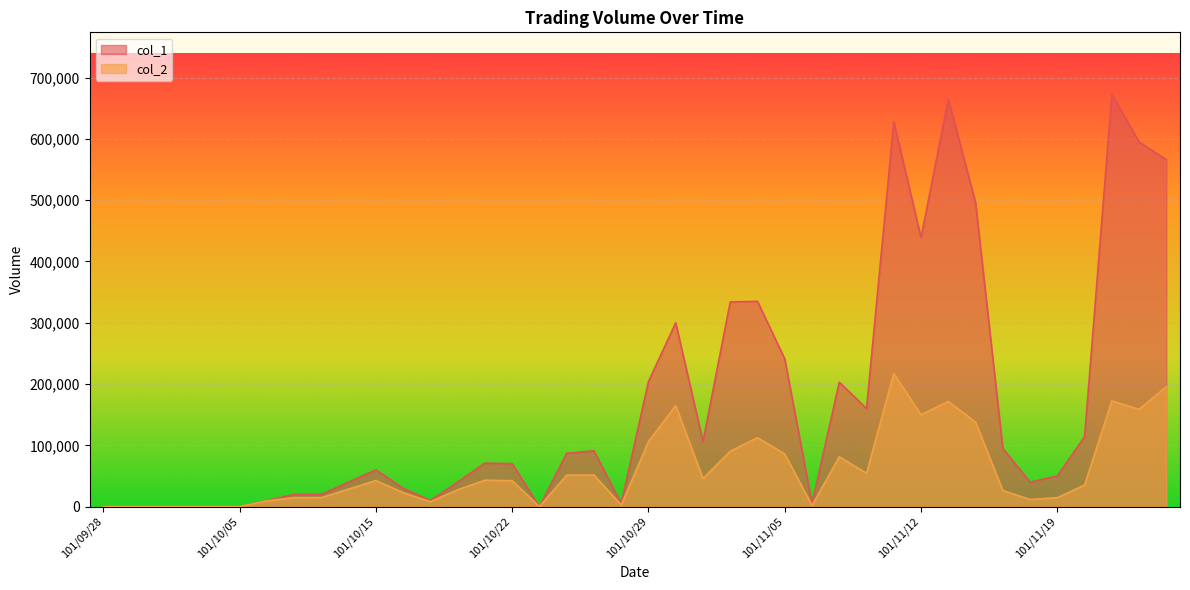

True or false: col_2 and col_1 intersect in this chart.

False